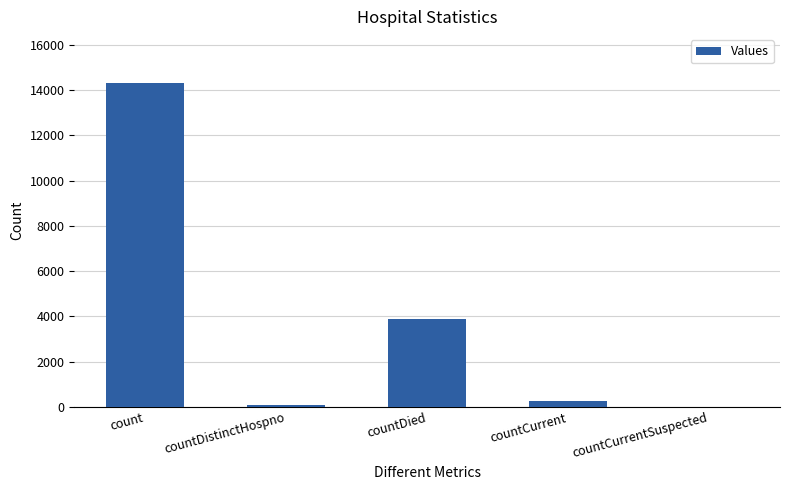

Where does the data first go above 246?

count